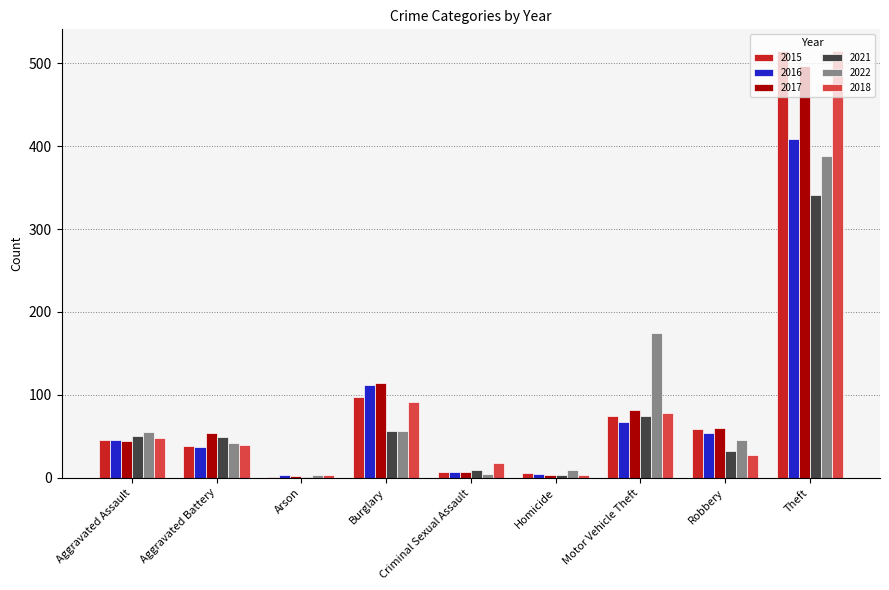

Which series changed the most between Aggravated Battery and Burglary?

2016